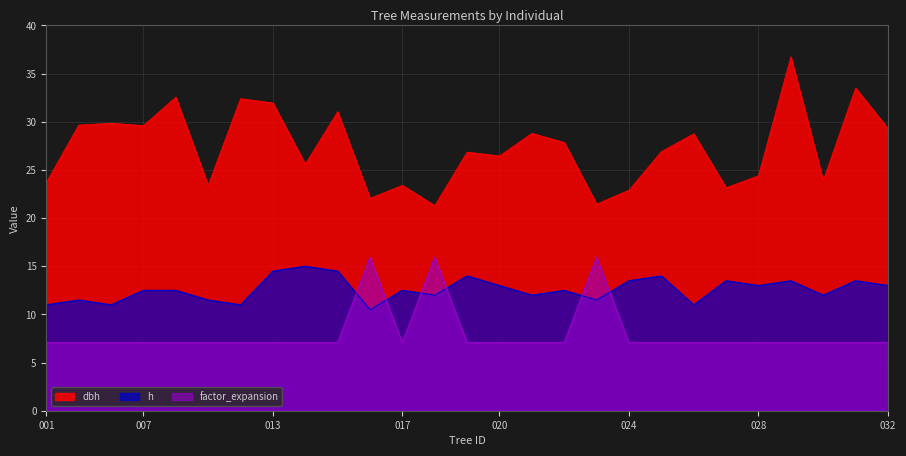

How many data points in dbh are above 26?

16